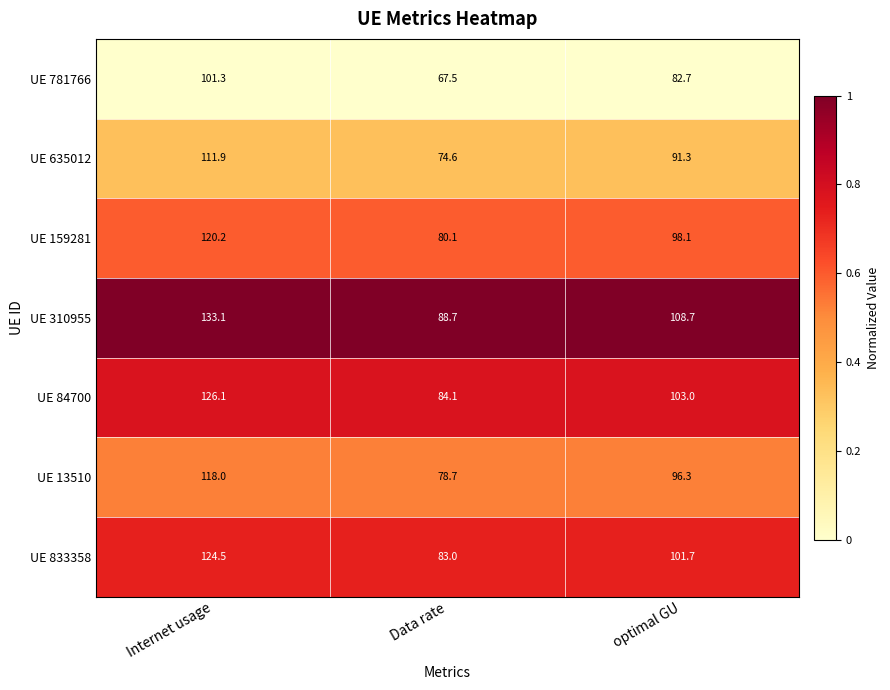

True or false: UE 635012 has a value of 55.0 at optimal GU.

False